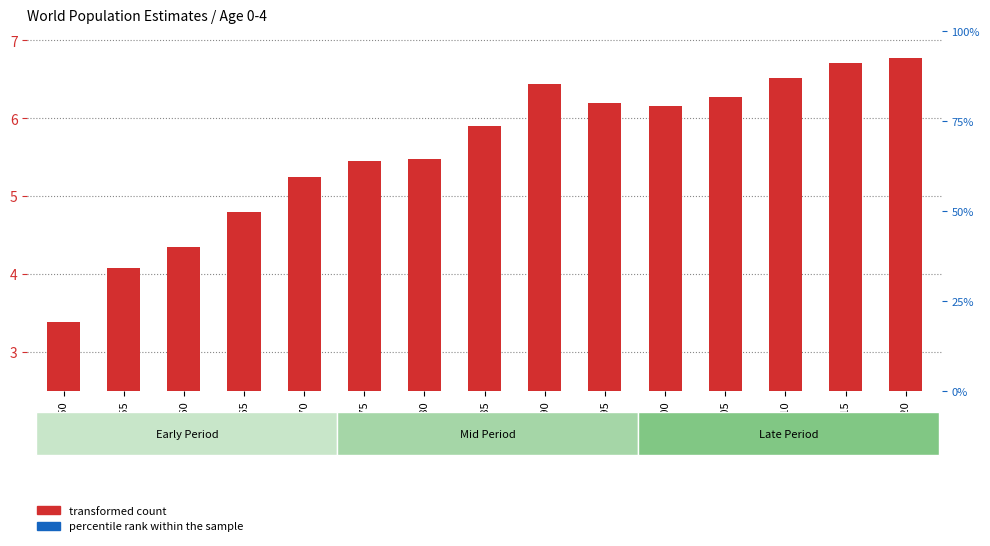

What is the value of the transformed count bar at the 4th from the left?

4.8